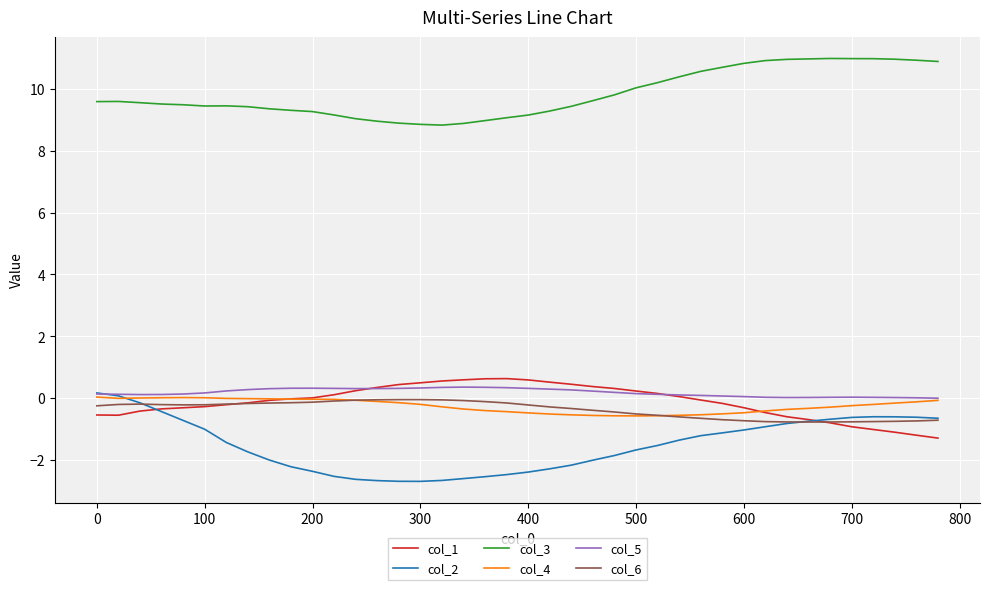

What is the minimum value shown in the chart?

-2.7